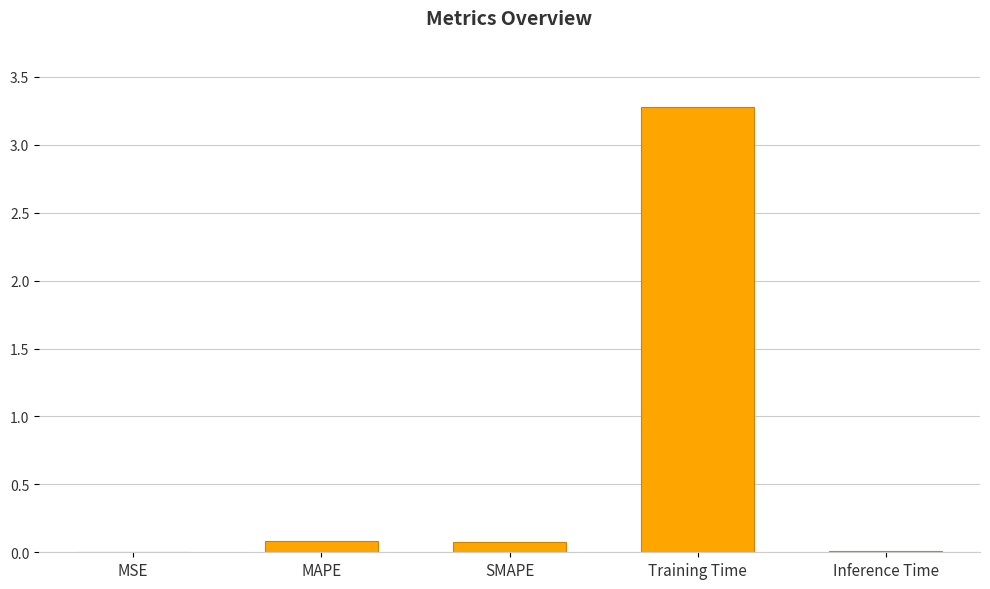

True or false: the data shows 0.0 at Inference Time.

True